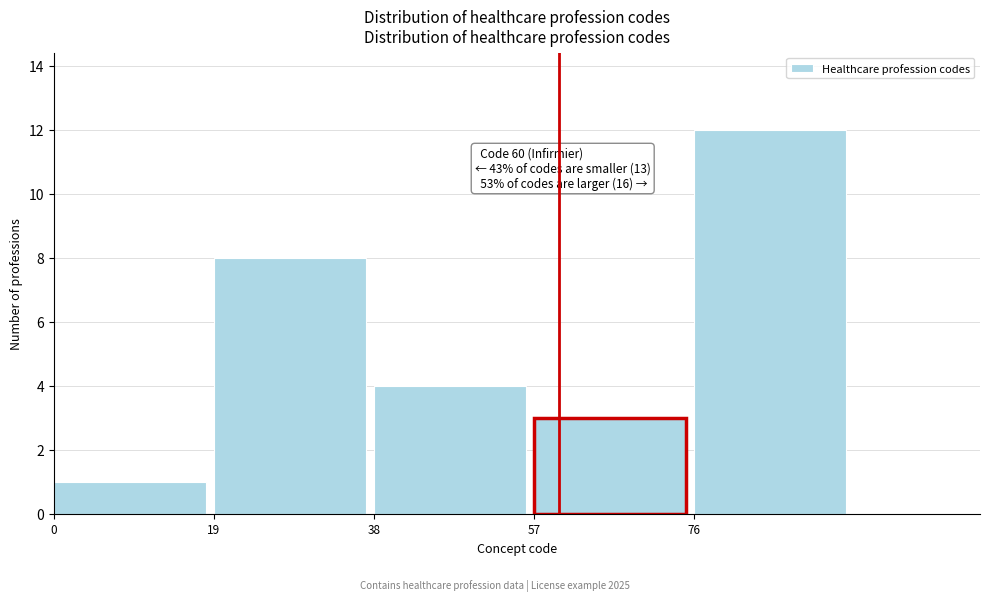

Over which range of the x-axis is the bar tallest?

76 to 95